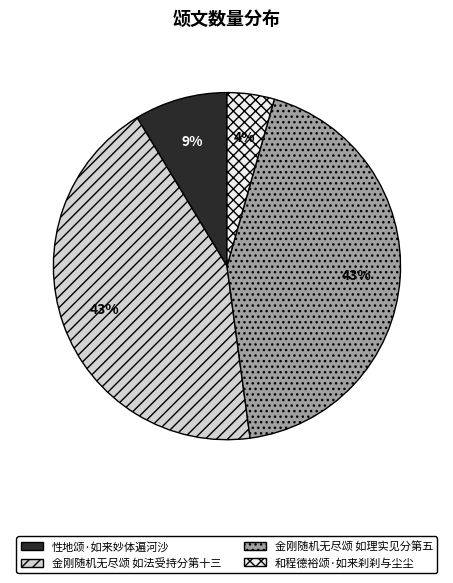

What percentage is the 金刚随机无尽颂 如法受持分第十三 slice, to the nearest percent?

43%